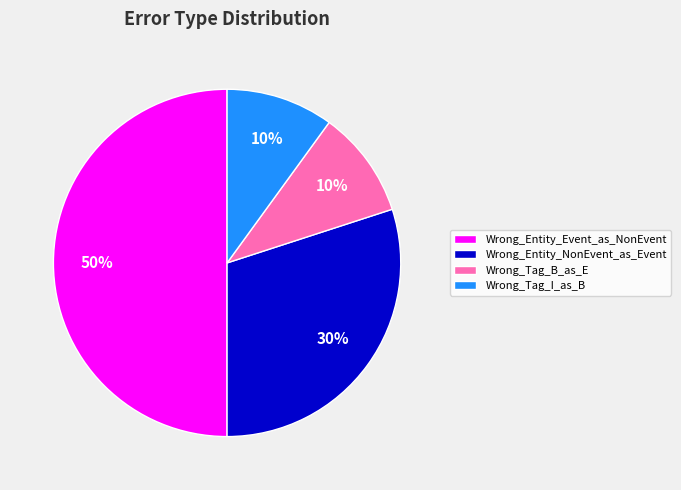

Which slice is the largest?

Wrong_Entity_Event_as_NonEvent